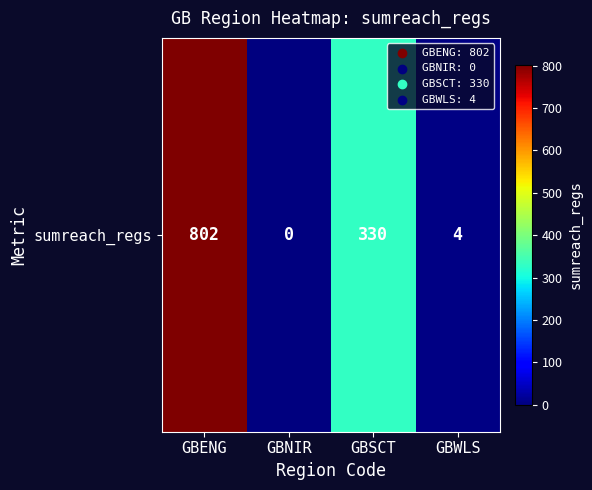

Reading right to left, extract all data points from this chart.

GBWLS=4	GBSCT=330	GBNIR=0	GBENG=802